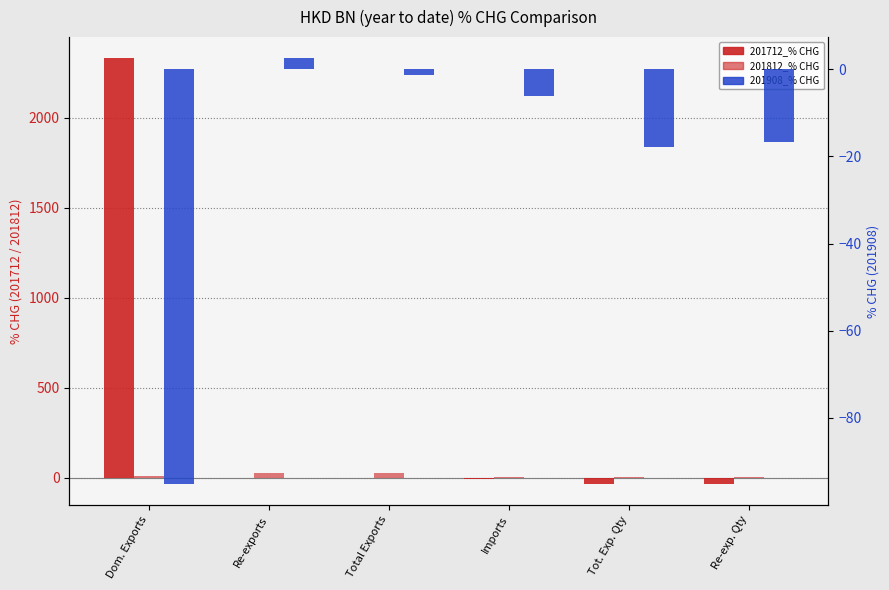

Which series has the largest total across all categories?

201712_% CHG